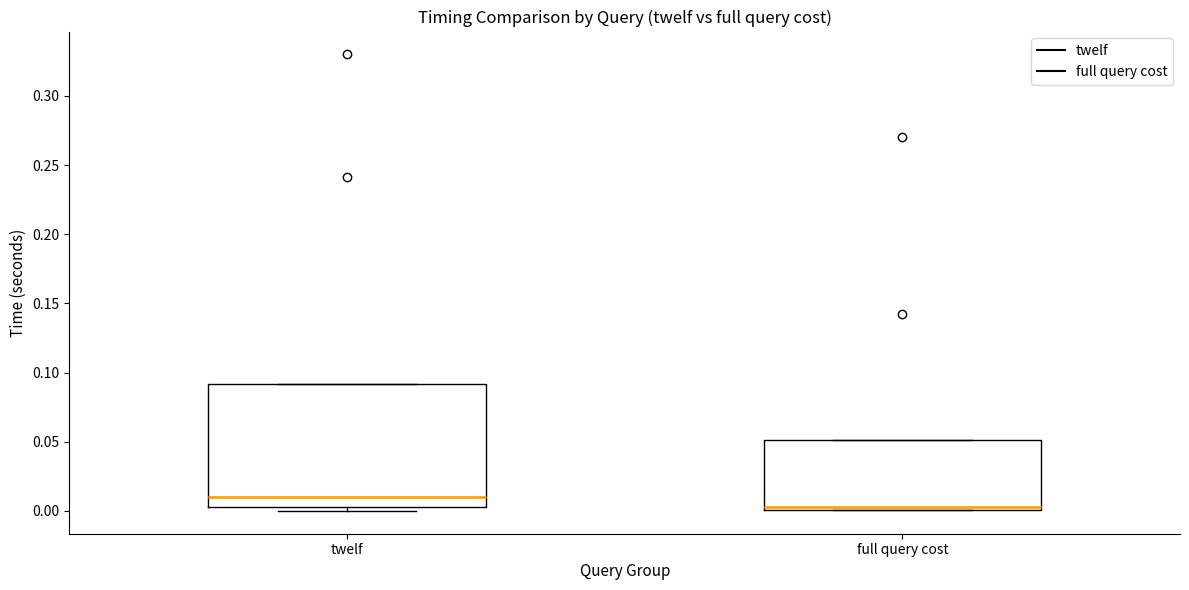

Reading left to right, transcribe this box plot: for each box, give where its median line is, the range the box spans, and where its two whiskers end, as read against the y-axis. The values are not printed on the chart, so give them approximately, as read against the axis.

twelf: median 0.010, box 0.005 to 0.090, whiskers 0.000 to 0.090
full query cost: median 0.005, box 0.000 to 0.050, whiskers 0.000 to 0.050